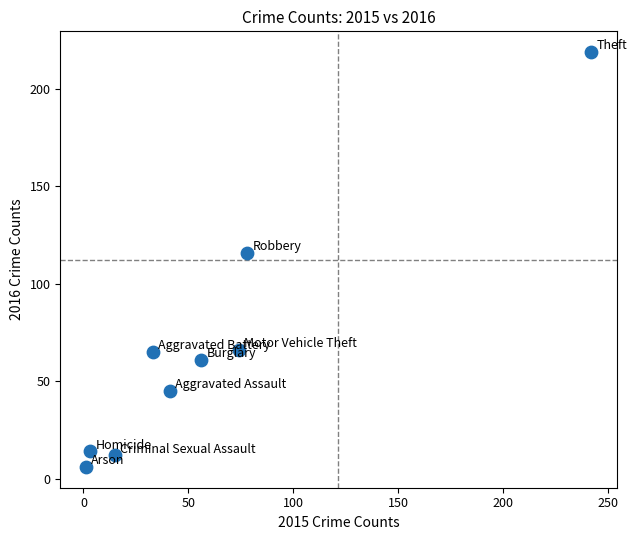

What Y value in the scatter plot is closest to 112?

116